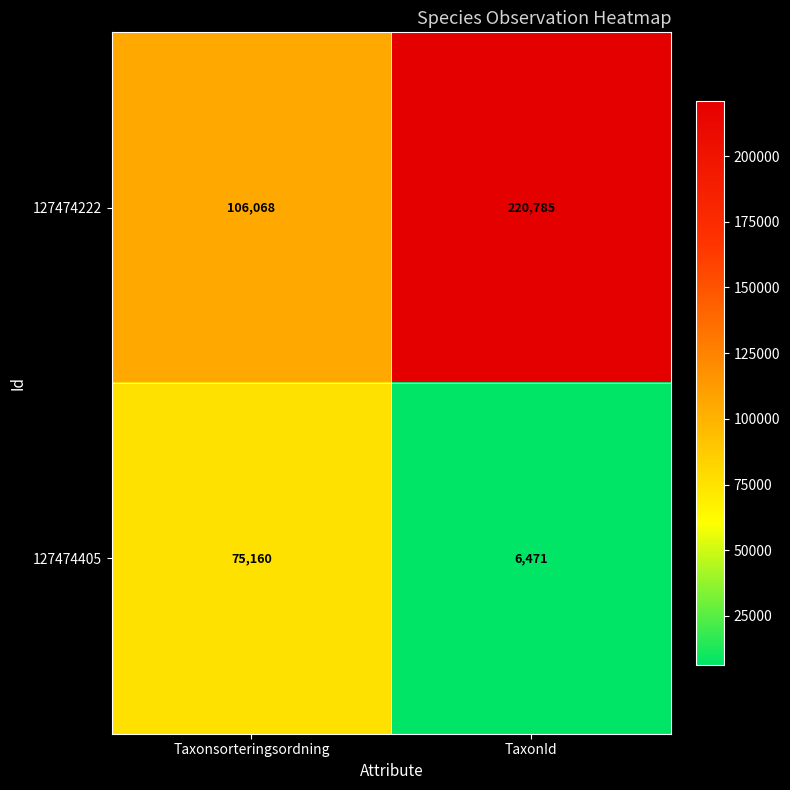

Reading right to left, what are all the values shown in this chart?

127474222: TaxonId=220785	Taxonsorteringsordning=106068
127474405: TaxonId=6471	Taxonsorteringsordning=75160